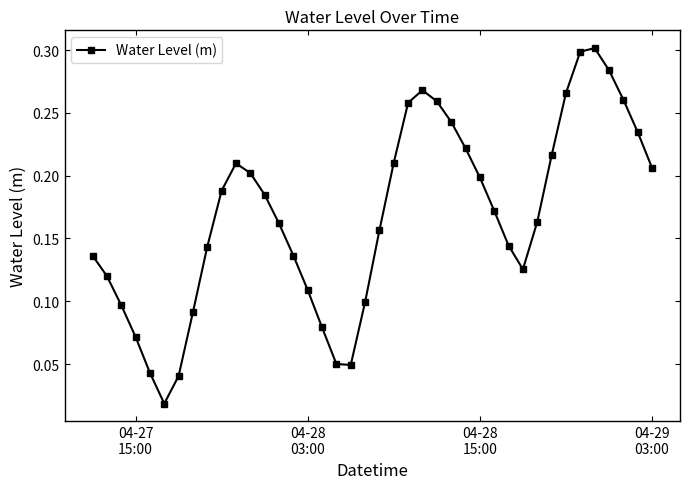

True or false: there are more than 2 points higher than both neighbors.

True